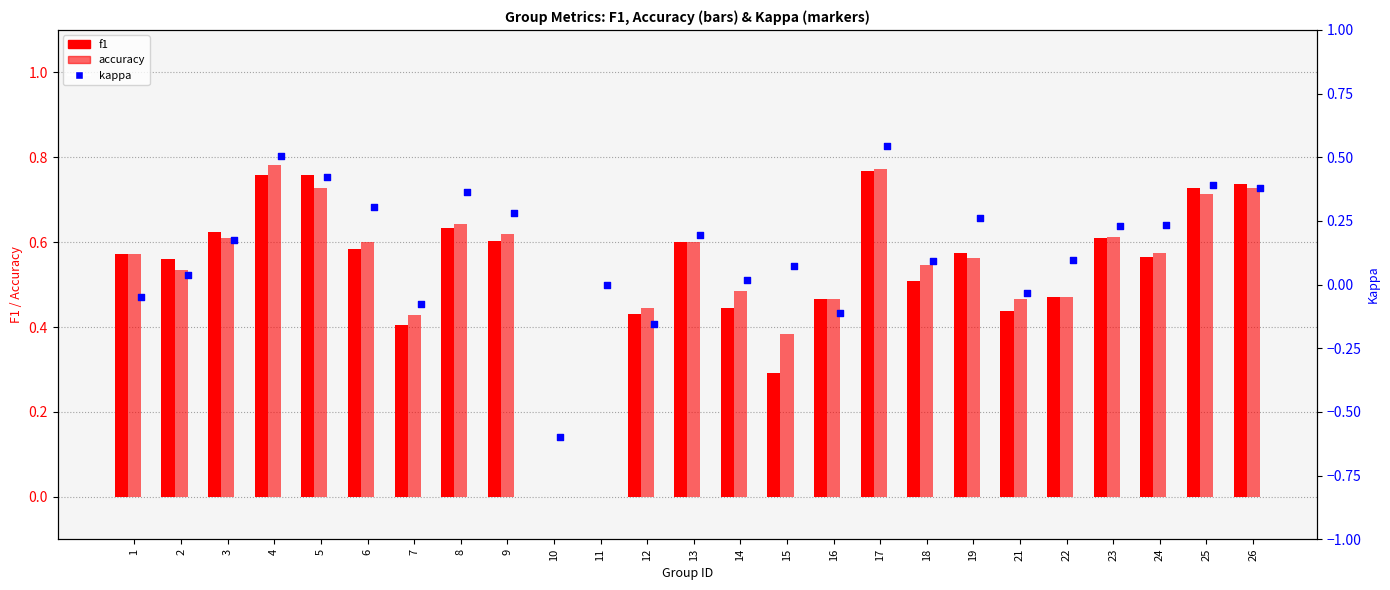

What are all the series names shown in the legend?

f1, accuracy, kappa